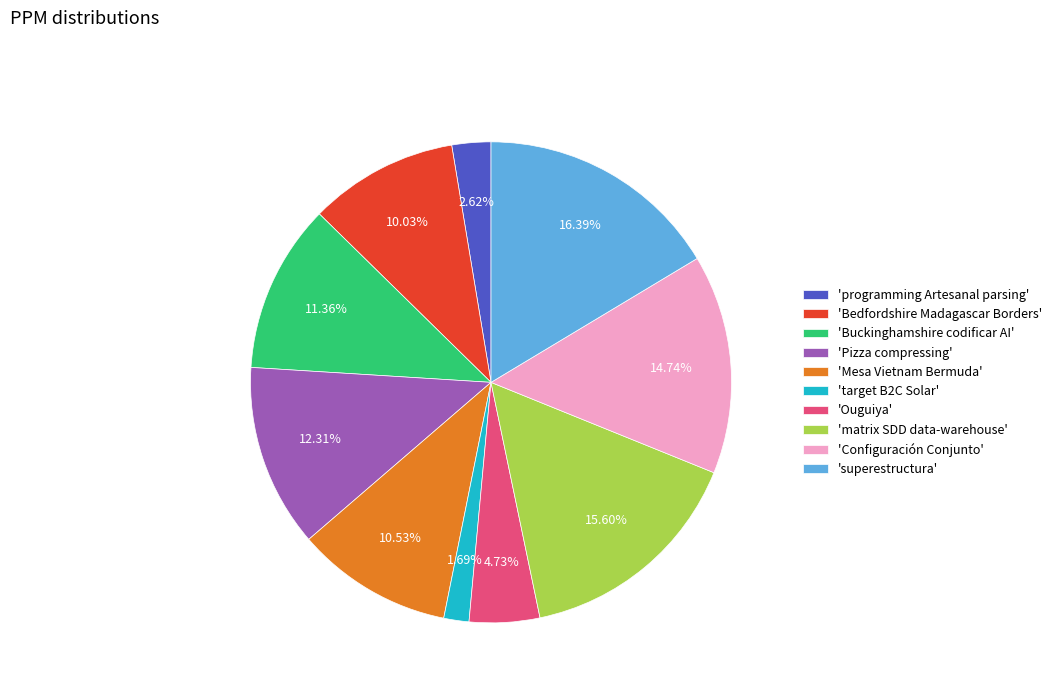

Approximately how many times larger is the value at 'Ouguiya' compared to 'target B2C Solar'?

2.8